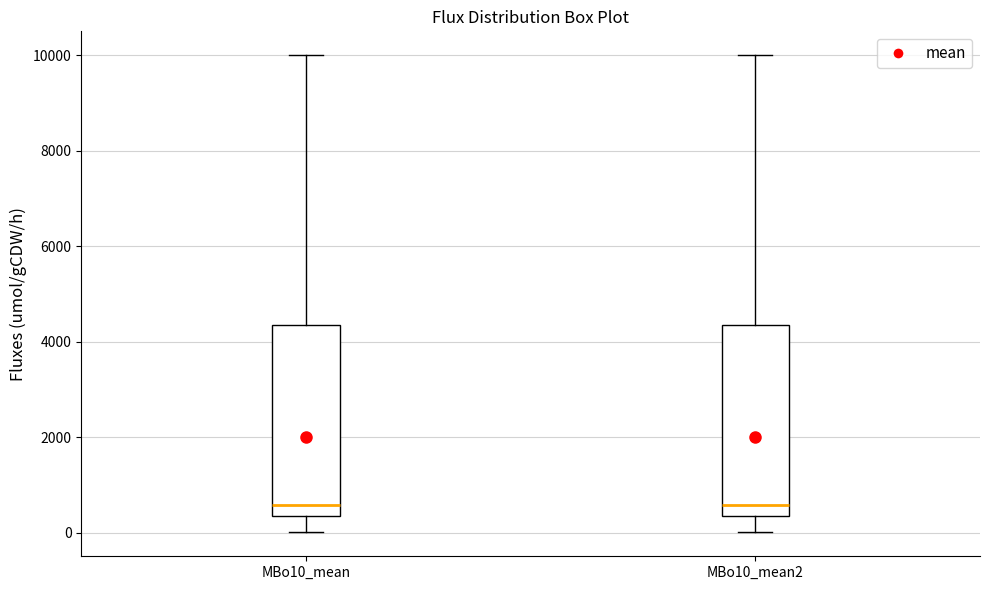

Reading left to right, read every box against the y-axis: the position of its median line, the range the box covers, and the ends of its whiskers. The values are not printed on the chart, so give them approximately, as read against the axis.

MBo10_mean: median 600, box 400 to 4400, whiskers 0 to 10000
MBo10_mean2: median 600, box 400 to 4400, whiskers 0 to 10000